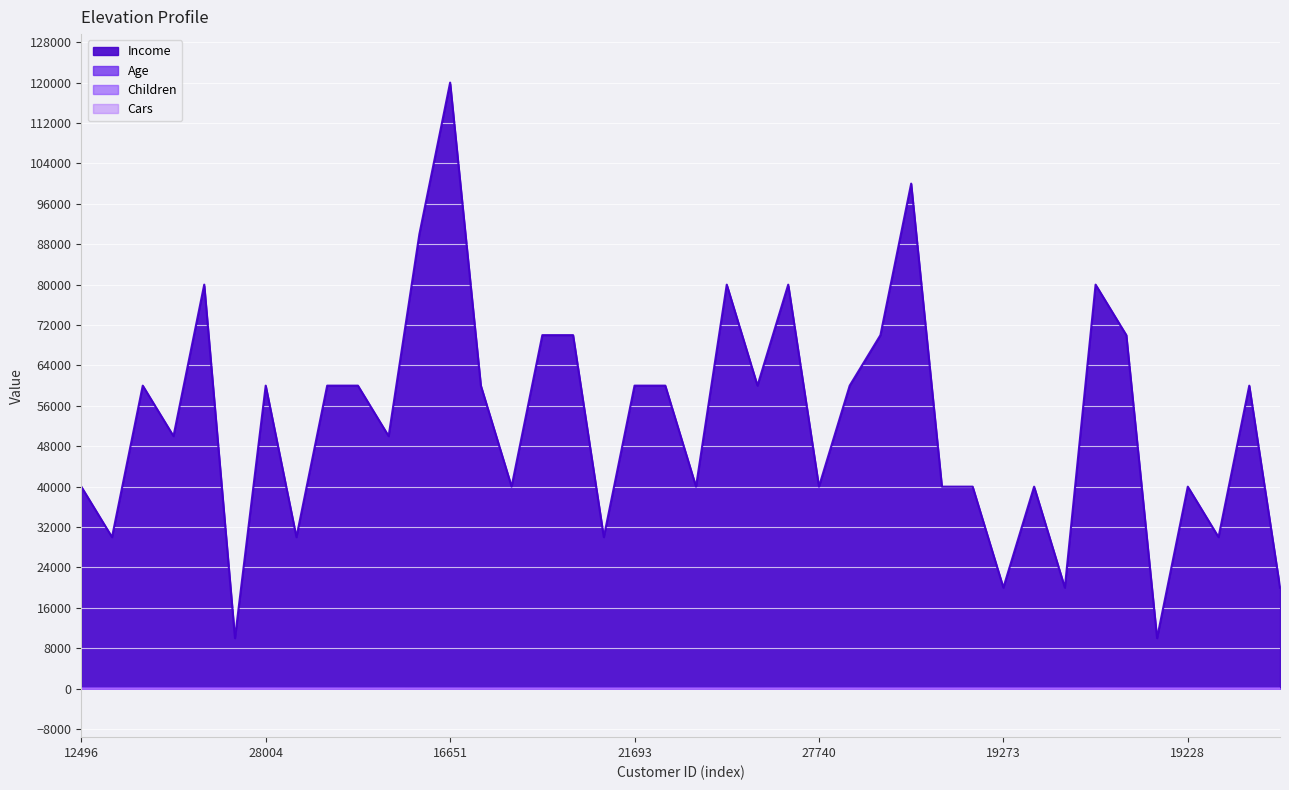

Is it true that Income equals 23573 at 23513?

False